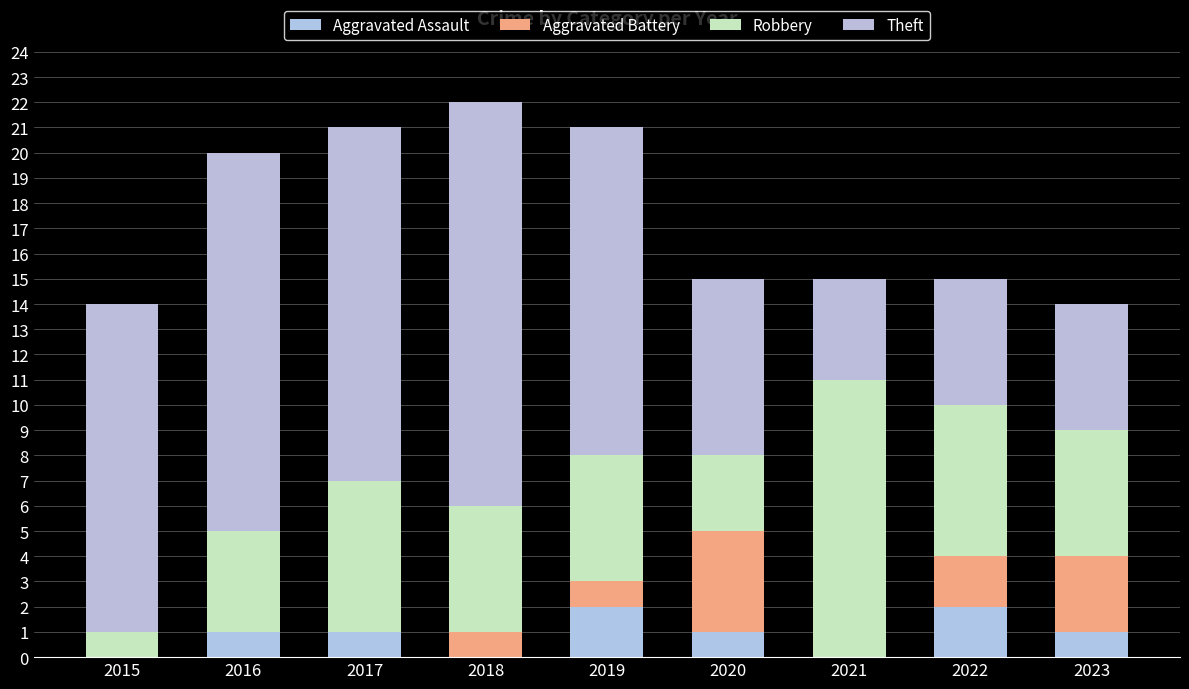

Count the number of data series in this chart.

4